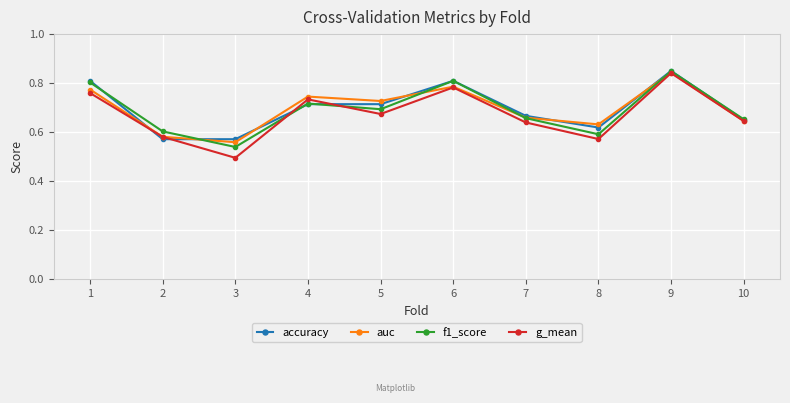

Where is auc nearest to the value 0?

3